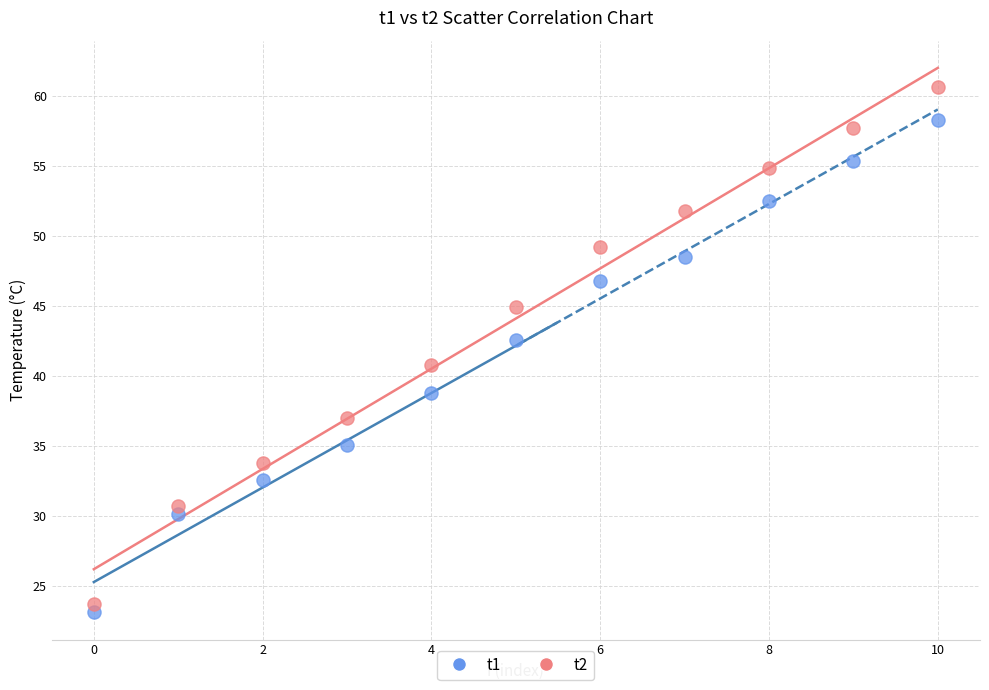

Which series has the widest spread of Y values?

t2